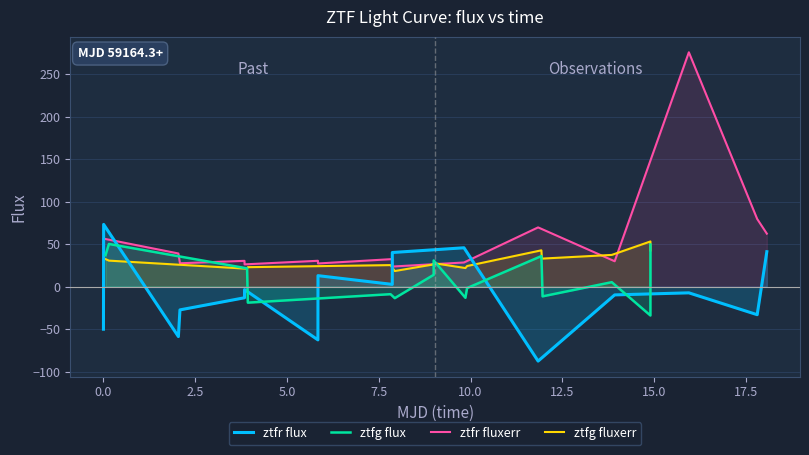

Rank the series by their maximum value, from highest to lowest.

ztfr fluxerr, ztfr flux, ztfg fluxerr, ztfg flux